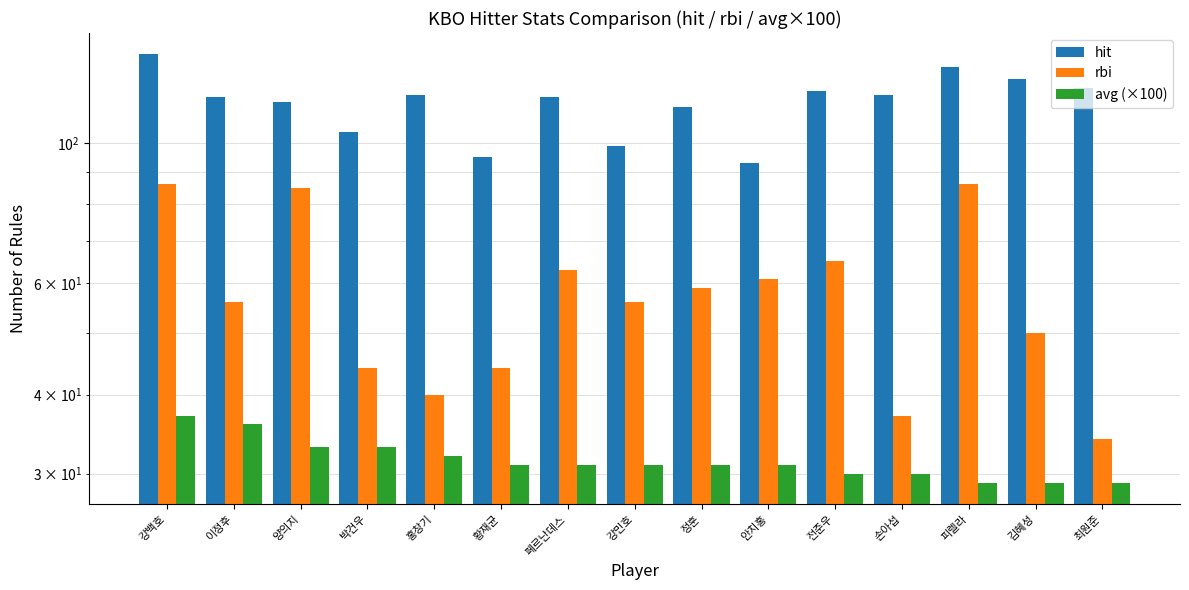

Which series has the widest spread of values?

rbi